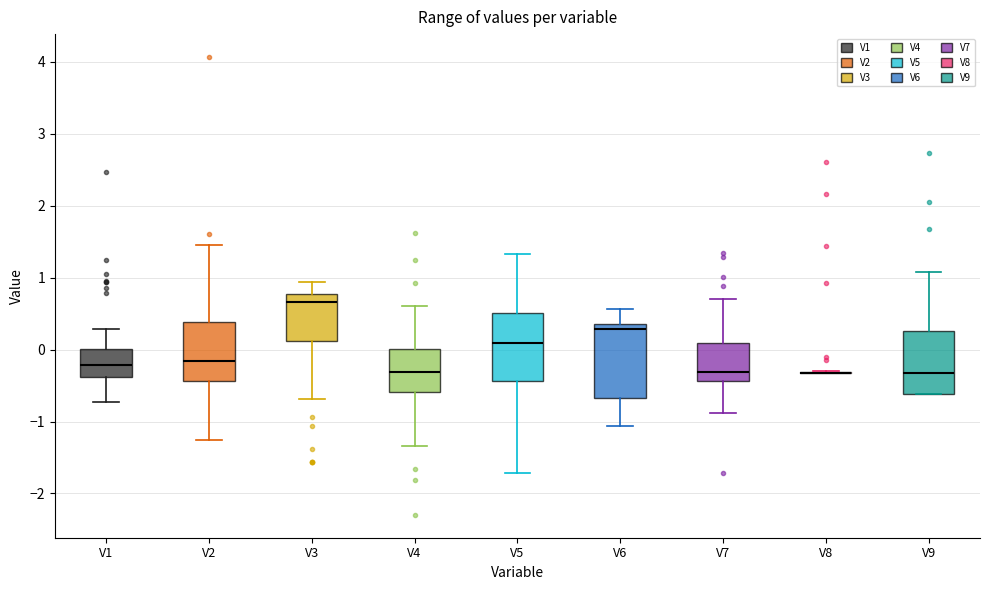

Reading left to right, read every box against the y-axis: the position of its median line, the range the box covers, and the ends of its whiskers. The values are not printed on the chart, so give them approximately, as read against the axis.

V1: median -0.2, box -0.4 to 0.0, whiskers -0.7 to 0.3
V2: median -0.2, box -0.4 to 0.4, whiskers -1.3 to 1.4
V3: median 0.7, box 0.1 to 0.8, whiskers -0.7 to 0.9
V4: median -0.3, box -0.6 to 0.0, whiskers -1.3 to 0.6
V5: median 0.1, box -0.4 to 0.5, whiskers -1.7 to 1.3
V6: median 0.3, box -0.7 to 0.4, whiskers -1.1 to 0.6
V7: median -0.3, box -0.4 to 0.1, whiskers -0.9 to 0.7
V8: box collapsed to a line at -0.3, whiskers -0.3 to -0.3
V9: median -0.3, box -0.6 to 0.3, whiskers -0.6 to 1.1